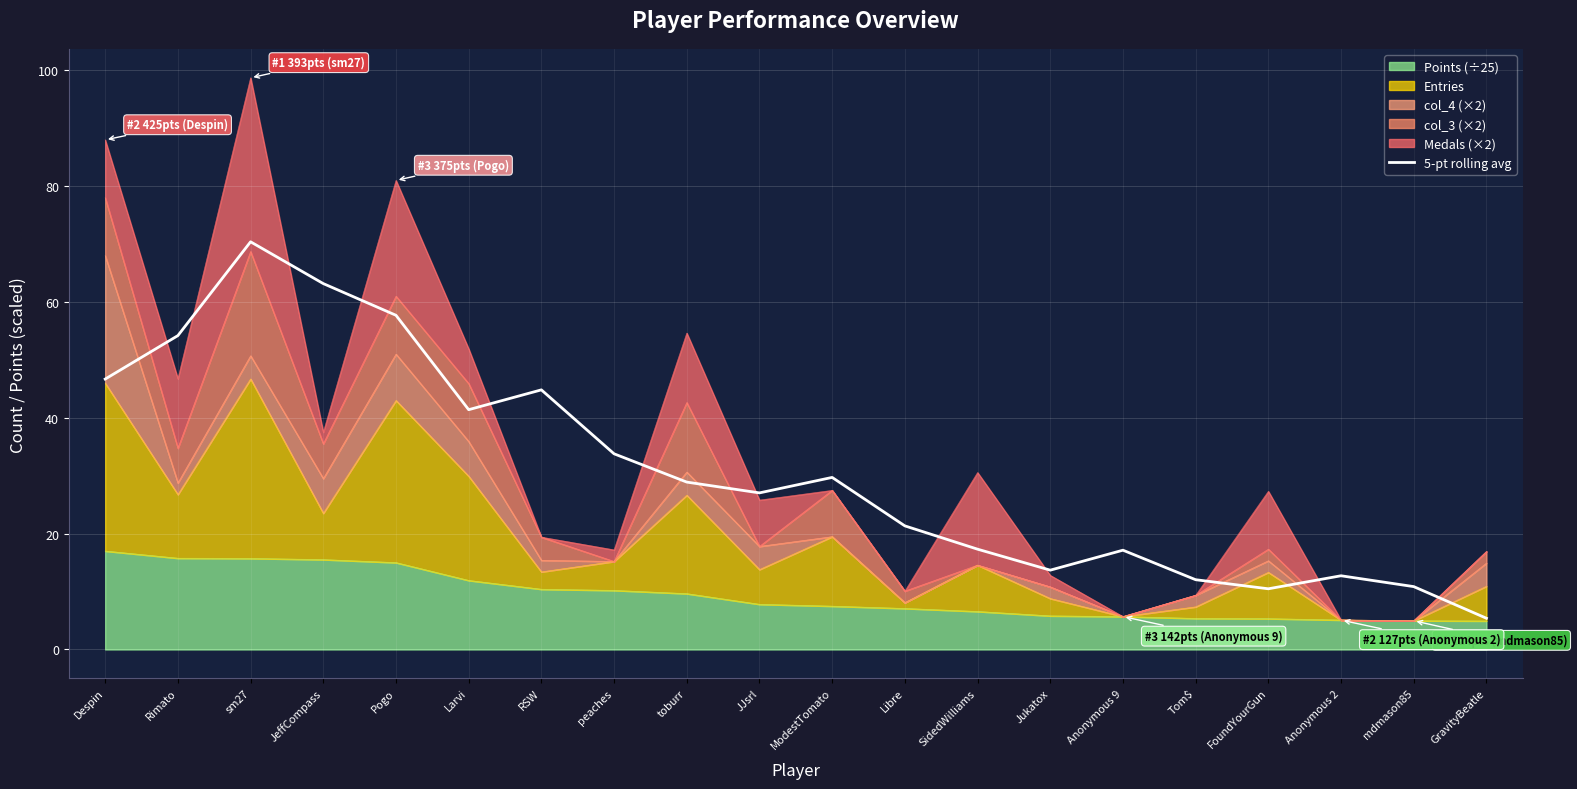

Count the number of values greater than 28.

10